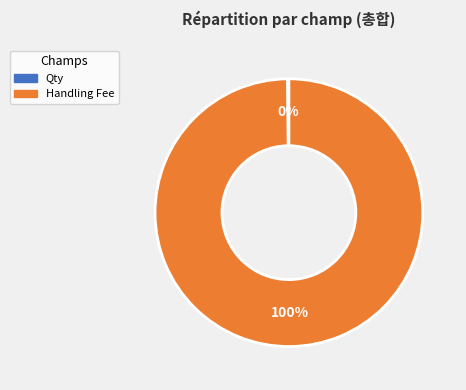

To the nearest percent, what is the difference between the largest and smallest slice percentages?

100%